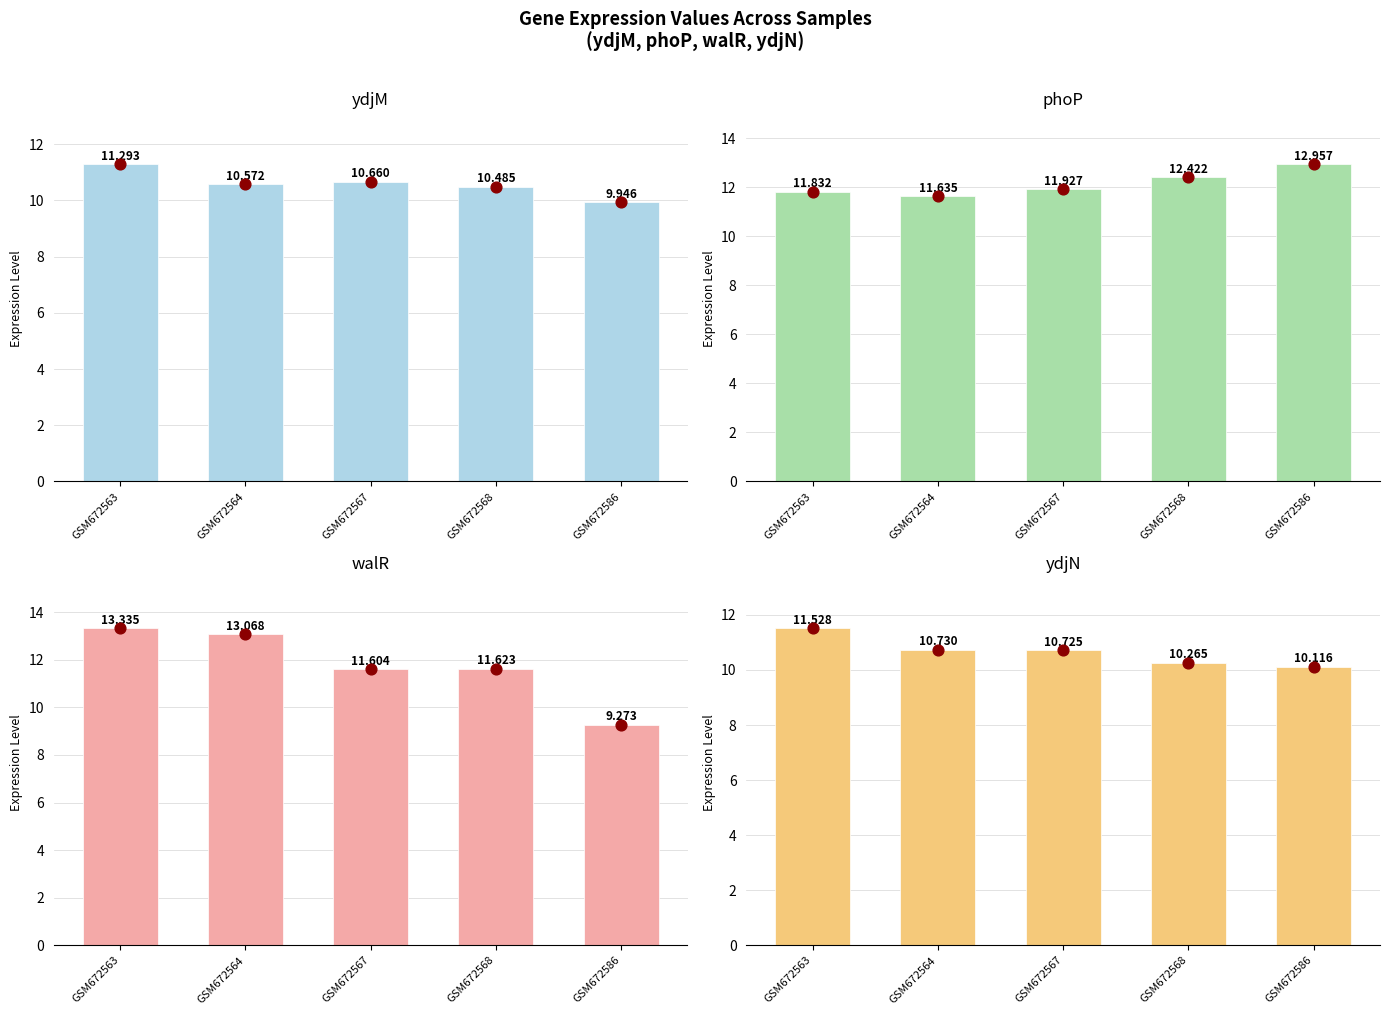

Which series has the largest total across all categories?

phoP